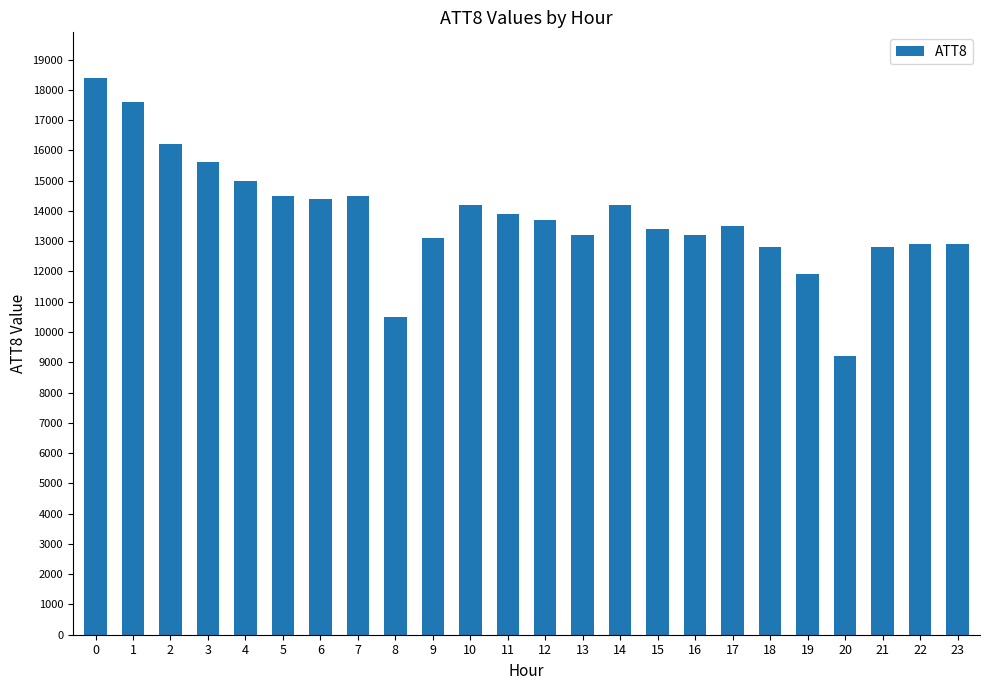

How many series are shown in this chart?

1